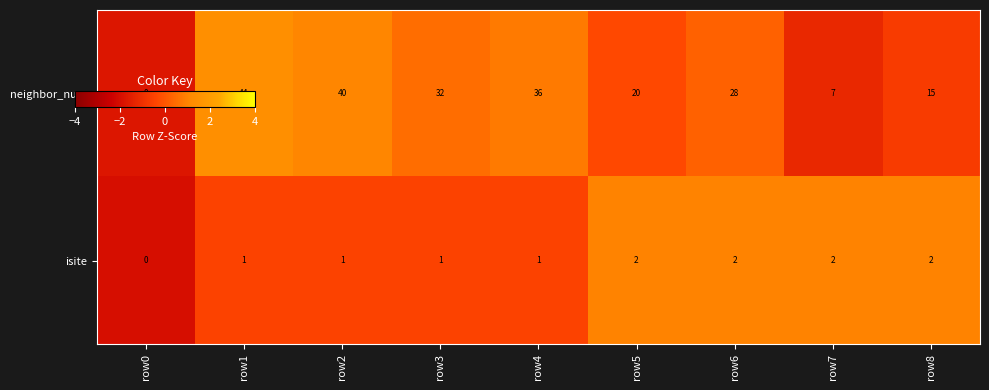

What is the total value across all series at row0?

0